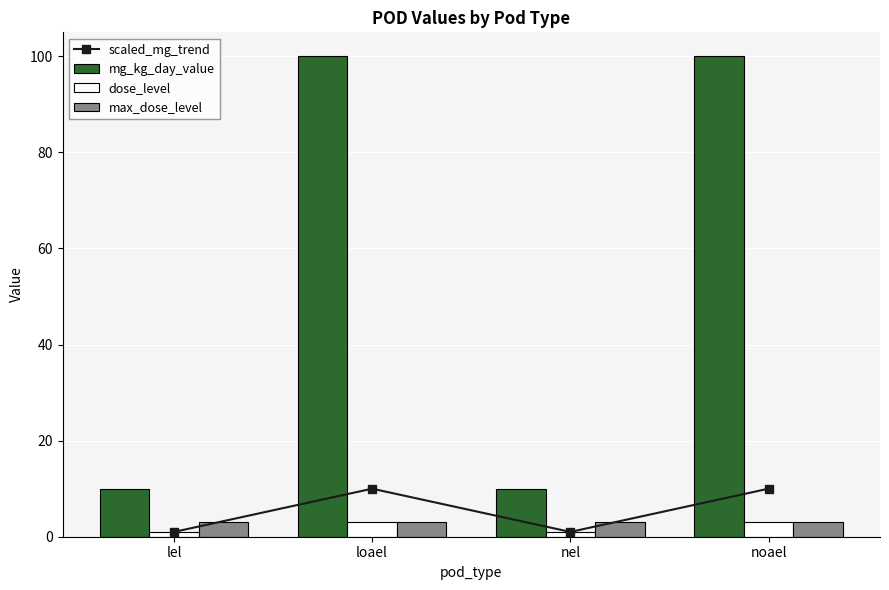

How many mg_kg_day_value values are between 10 and 100?

4